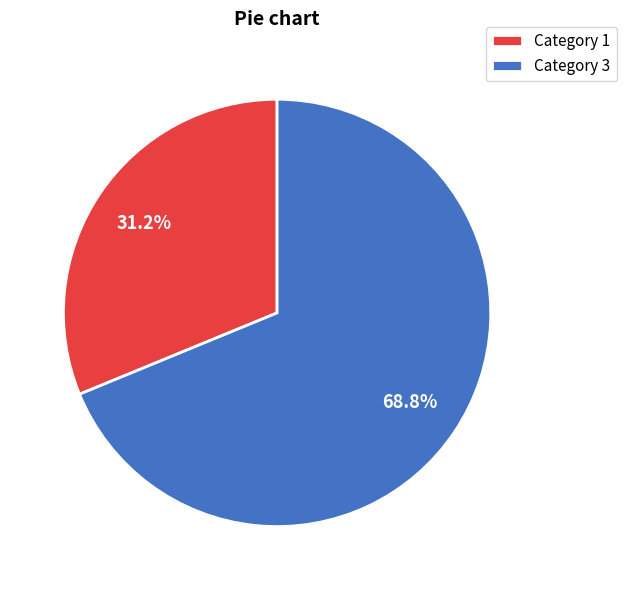

Which category accounts for the majority?

Category 3